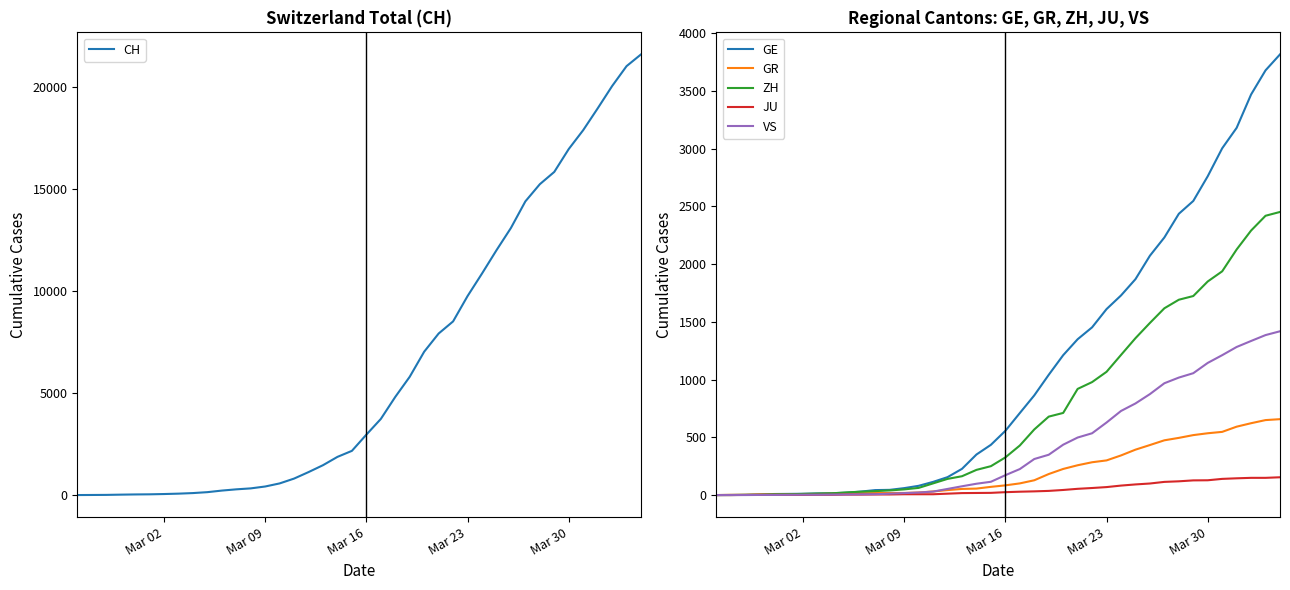

At how many categories does at least one series exceed 19625?

3